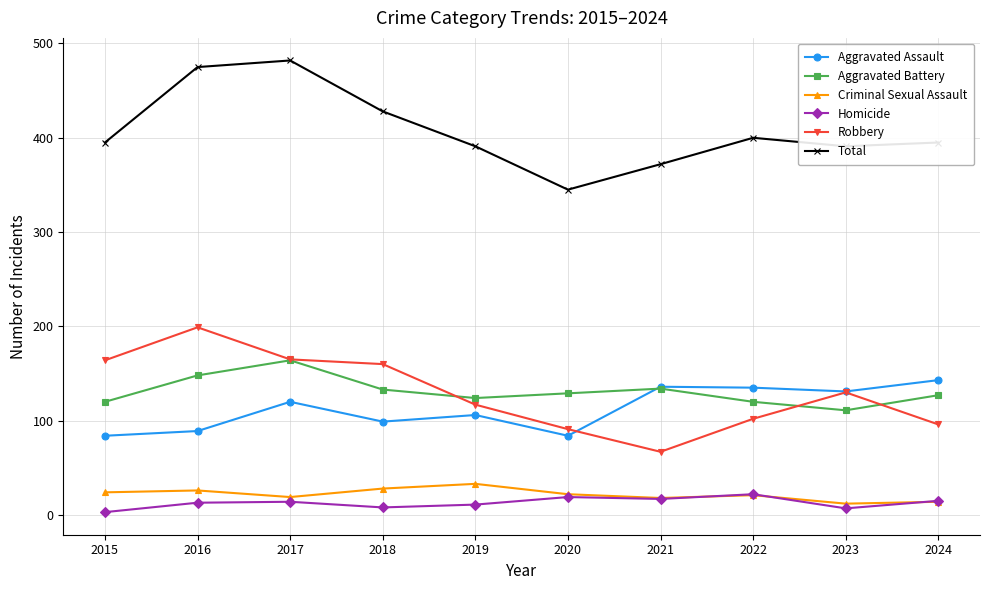

Read the Aggravated Assault value at 2021, to the nearest 5.

135